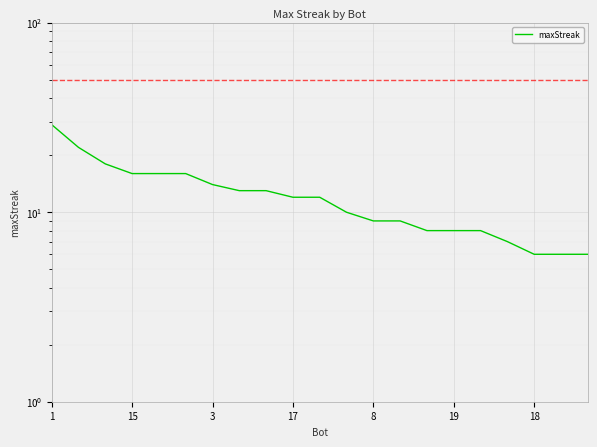

What is the smallest value displayed?

6